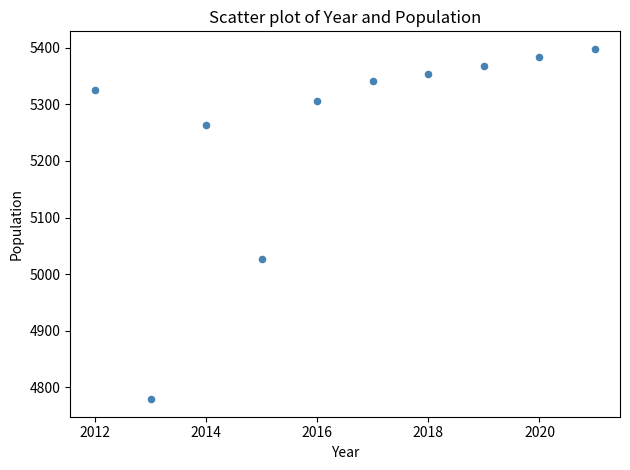

What is the average Y value?

5254